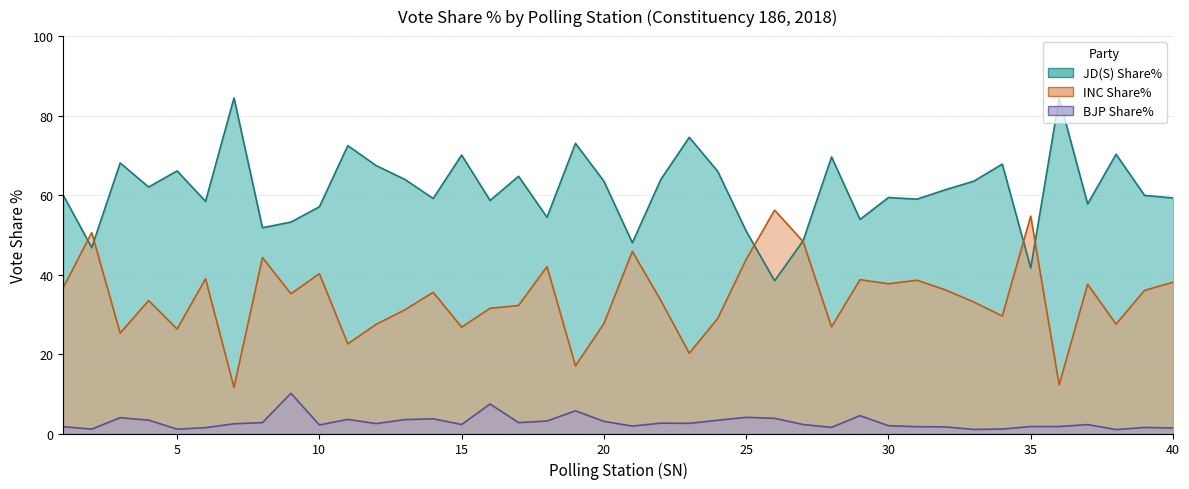

How many interior local valleys does the INC Share% series have?

13